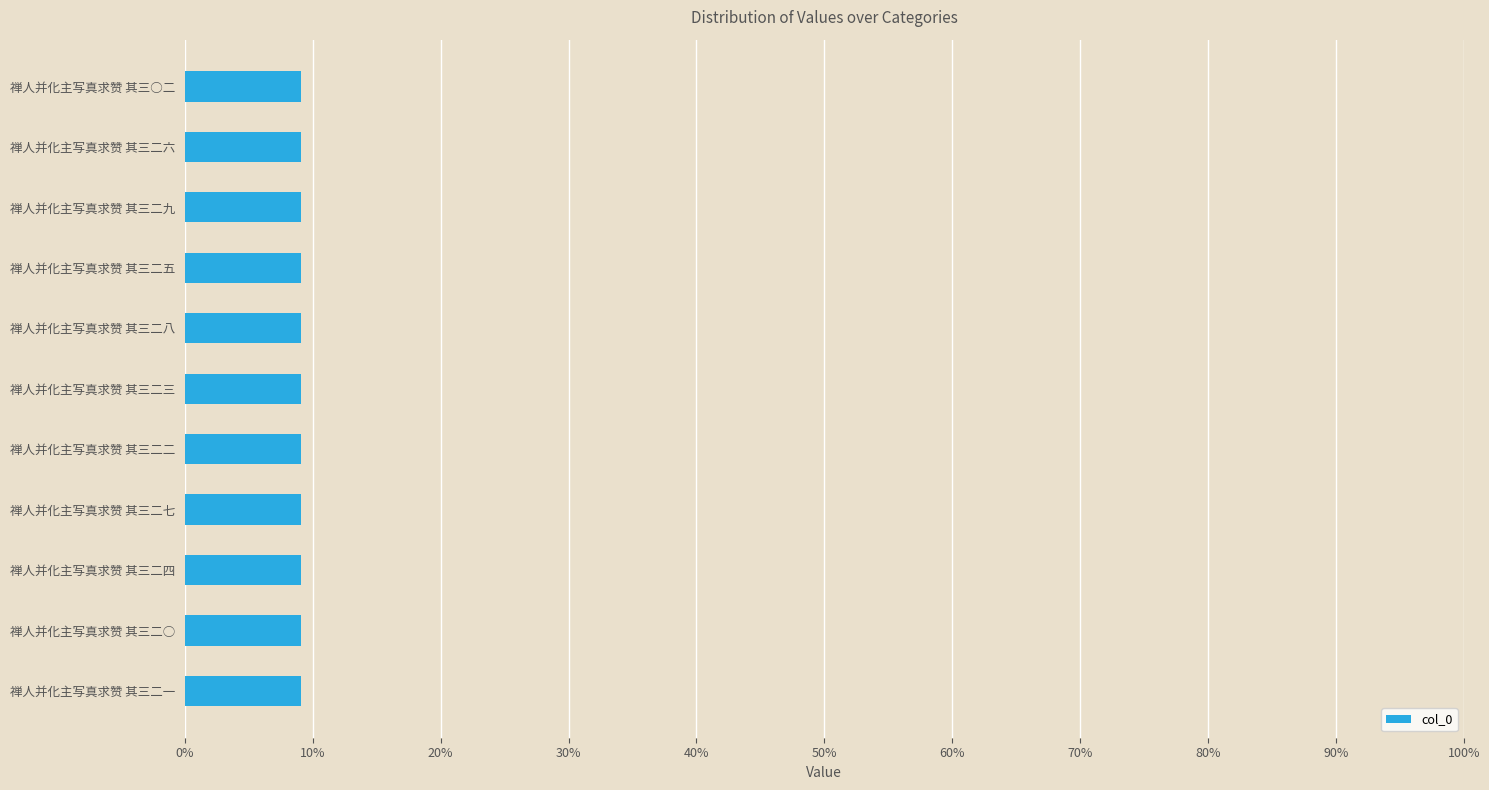

How many values are between 0 and 1?

11